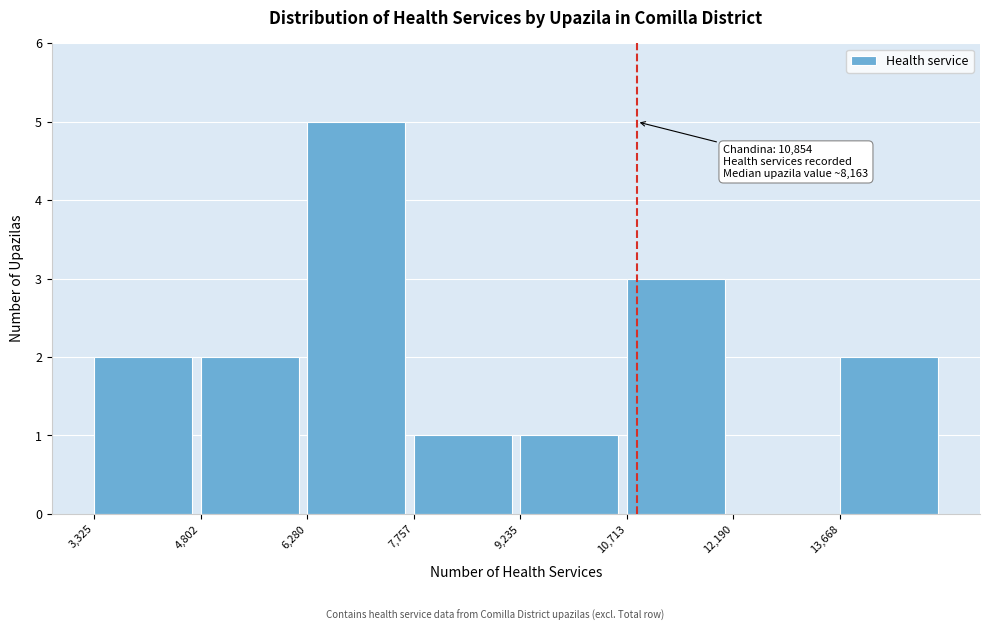

Over which range of the x-axis is the bar tallest?

6200 to 7800